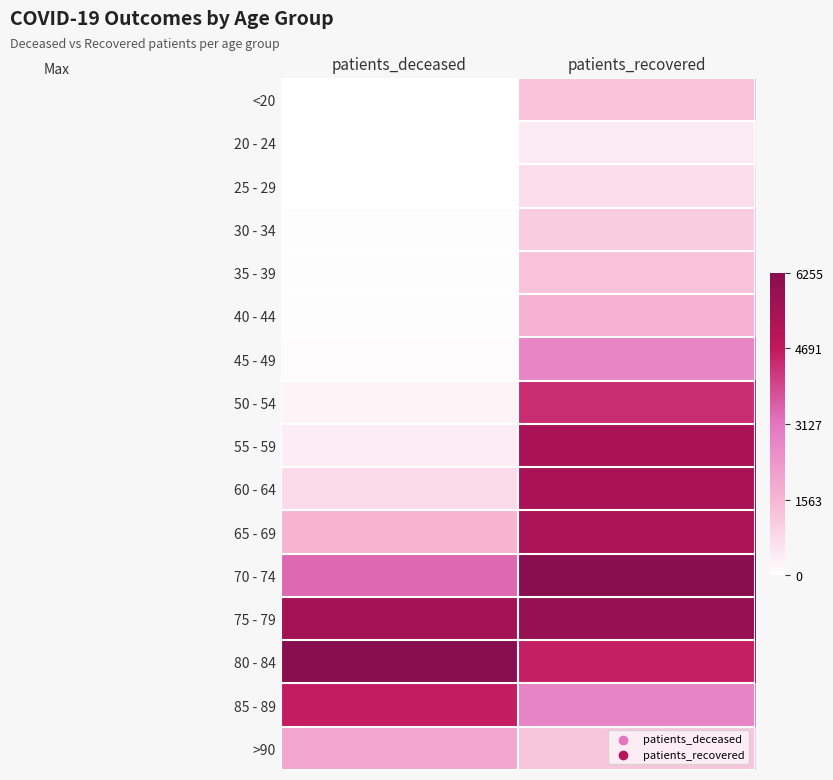

Reading left to right, extract all data points from this chart.

<20: patients_deceased=0.0	patients_recovered=0.2
20 - 24: patients_deceased=0.0	patients_recovered=0.1
25 - 29: patients_deceased=0.0	patients_recovered=0.1
30 - 34: patients_deceased=0.0	patients_recovered=0.2
35 - 39: patients_deceased=0.0	patients_recovered=0.2
40 - 44: patients_deceased=0.0	patients_recovered=0.3
45 - 49: patients_deceased=0.0	patients_recovered=0.4
50 - 54: patients_deceased=0.0	patients_recovered=0.7
55 - 59: patients_deceased=0.1	patients_recovered=0.9
60 - 64: patients_deceased=0.1	patients_recovered=0.9
65 - 69: patients_deceased=0.3	patients_recovered=0.8
70 - 74: patients_deceased=0.5	patients_recovered=1.0
75 - 79: patients_deceased=0.9	patients_recovered=0.9
80 - 84: patients_deceased=1.0	patients_recovered=0.7
85 - 89: patients_deceased=0.7	patients_recovered=0.4
>90: patients_deceased=0.3	patients_recovered=0.2